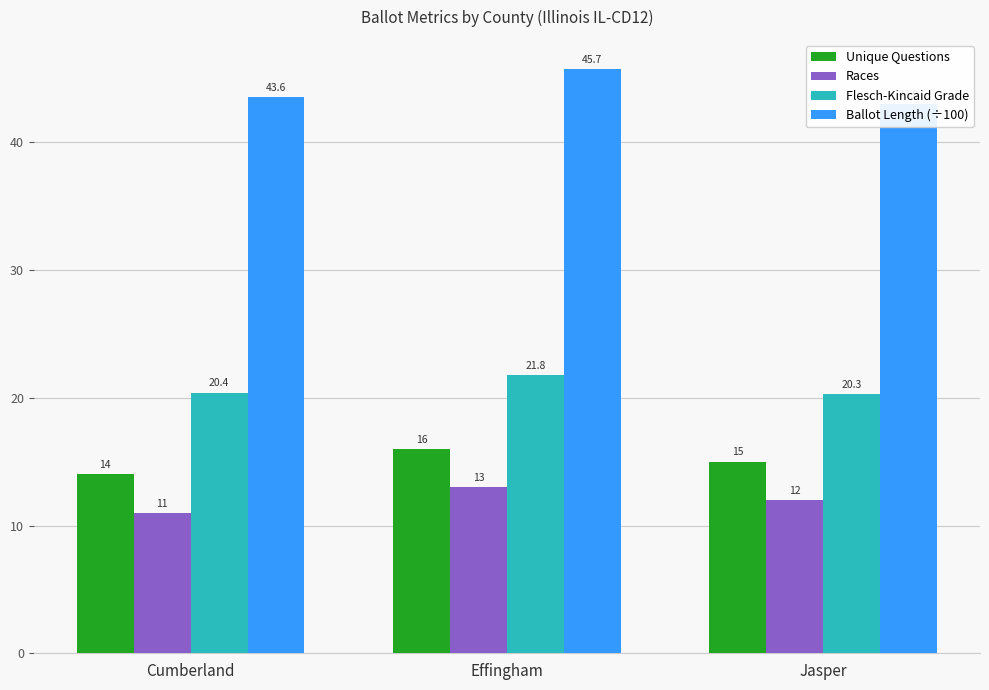

Which category has the highest value in the Unique Questions series?

Effingham